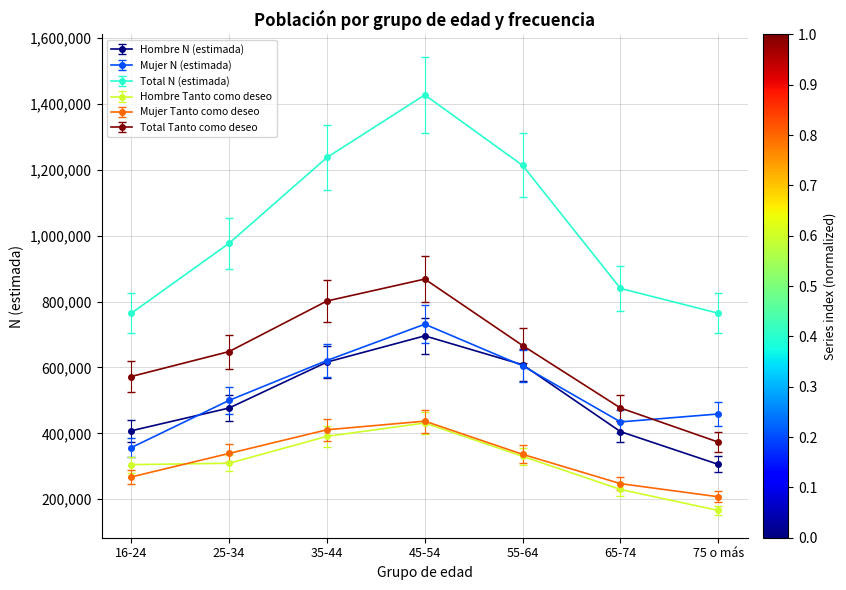

What value does the Mujer N (estimada) series have at 25-34, to the nearest 50?

500100